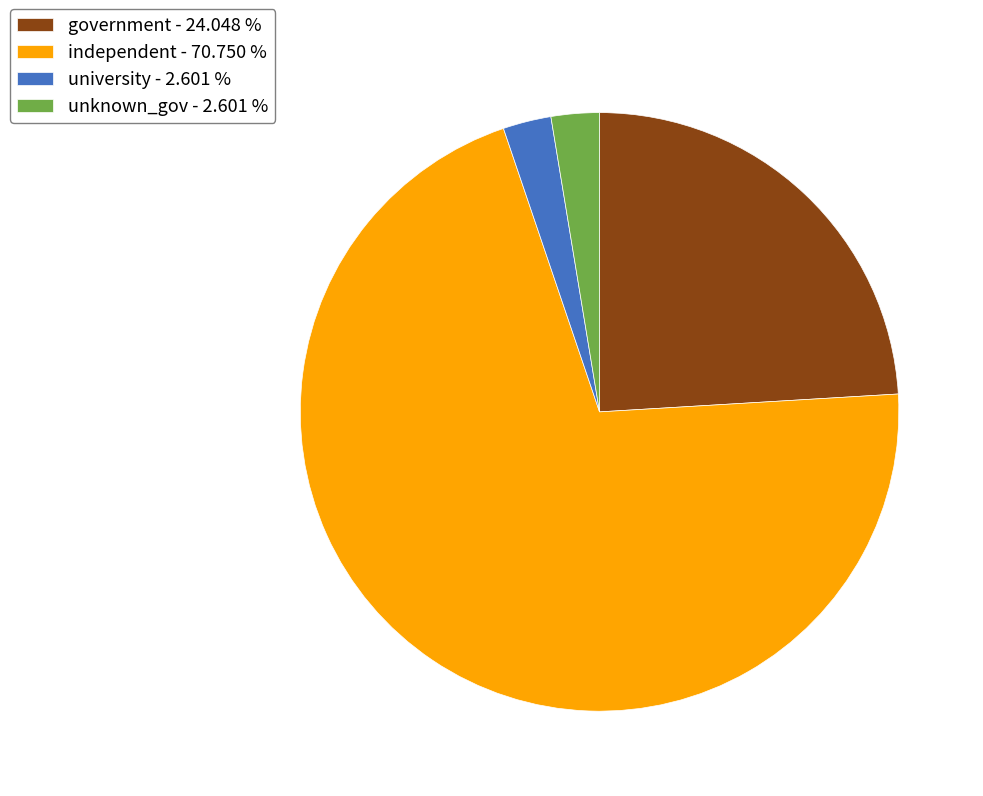

Is it true that independent is 64% of the pie?

False